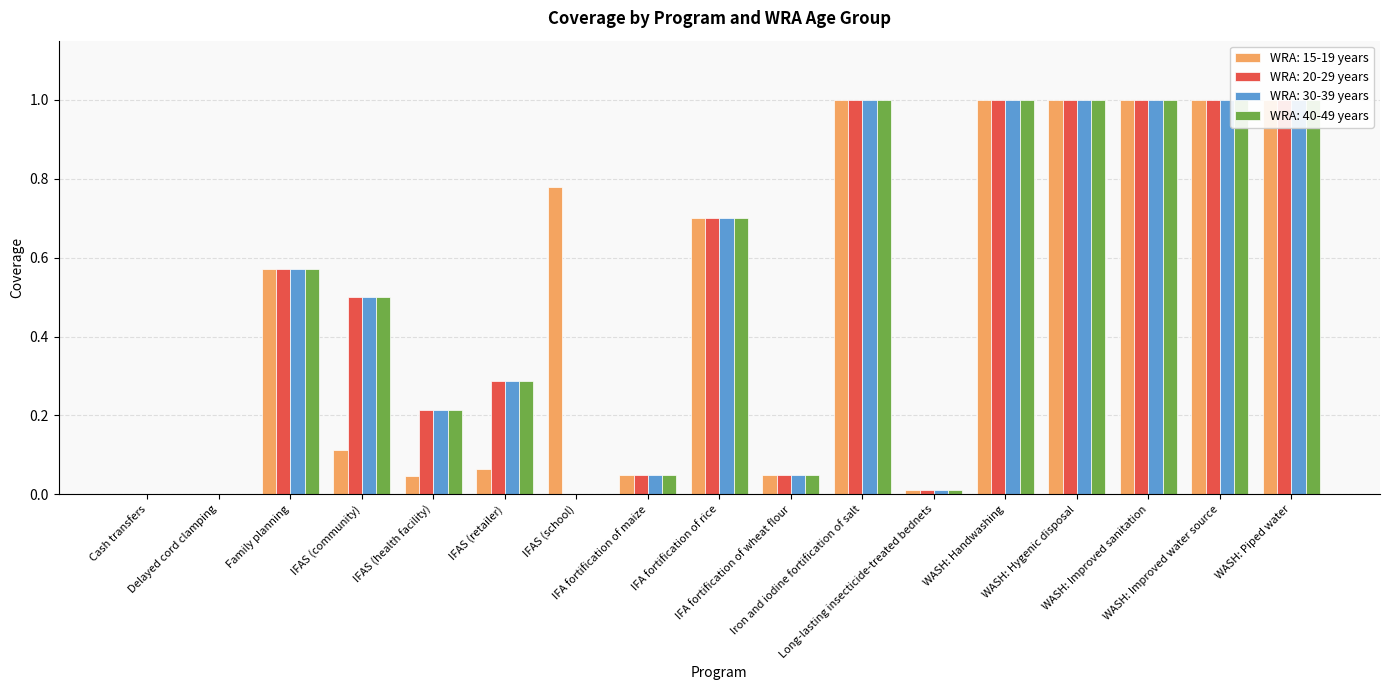

True or false: WRA: 20-29 years has a value of 1.0 at WASH: Piped water.

True